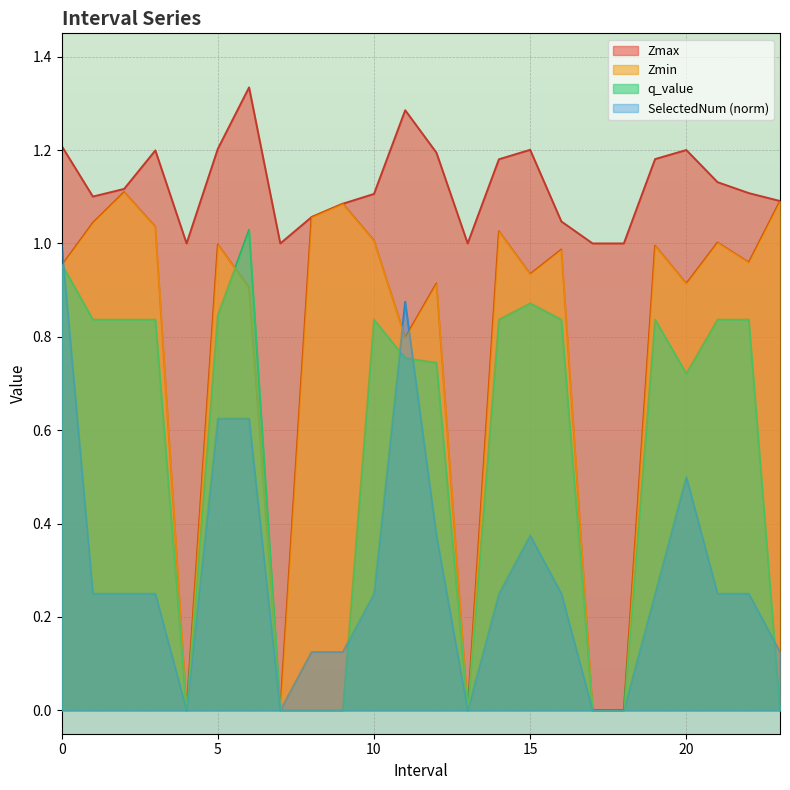

What are all the series names shown in the legend?

Zmax, Zmin, q_value, SelectedNum (norm)